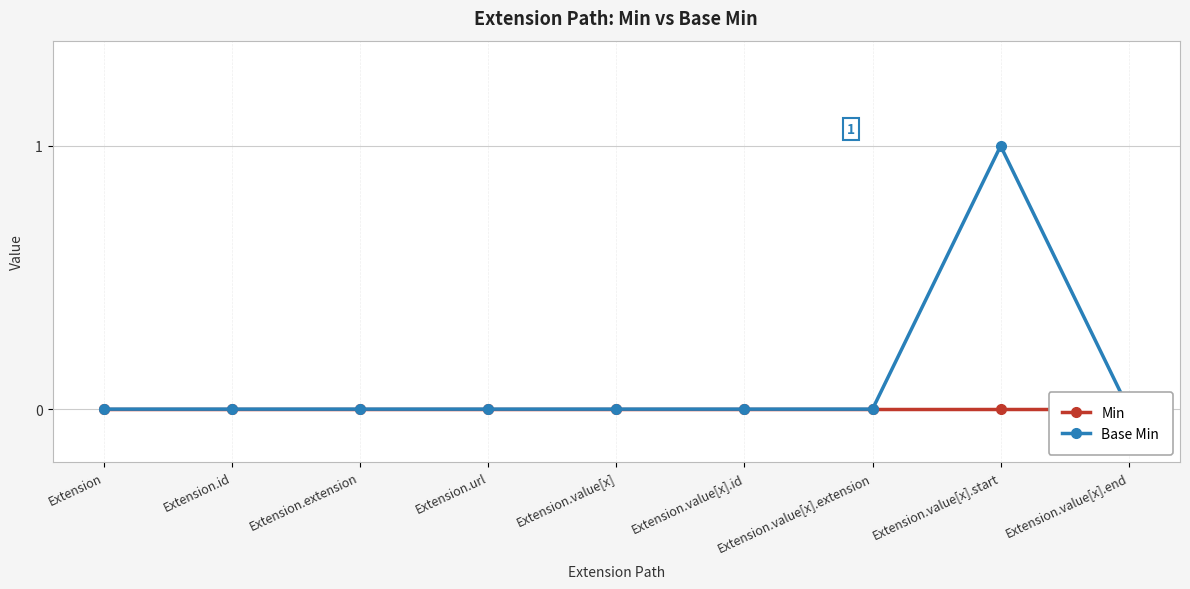

Reading right to left, extract all data points from this chart.

Min: Extension.value[x].end=0	Extension.value[x].start=0	Extension.value[x].extension=0	Extension.value[x].id=0	Extension.value[x]=0	Extension.url=0	Extension.extension=0	Extension.id=0	Extension=0
Base Min: Extension.value[x].end=0	Extension.value[x].start=1	Extension.value[x].extension=0	Extension.value[x].id=0	Extension.value[x]=0	Extension.url=0	Extension.extension=0	Extension.id=0	Extension=0